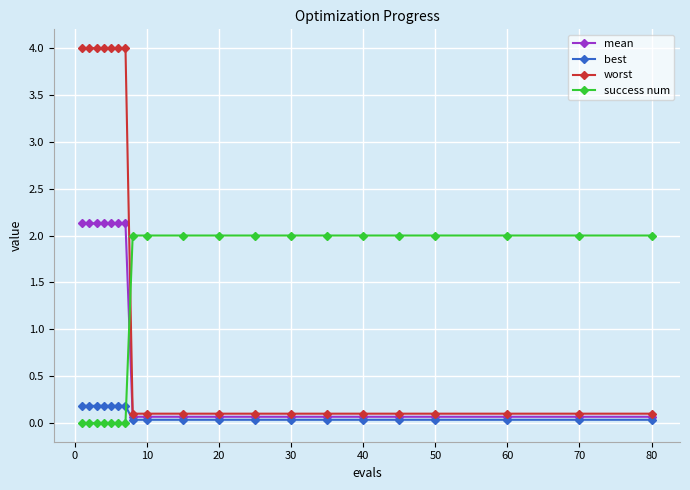

At how many categories does at least one series exceed 1?

20